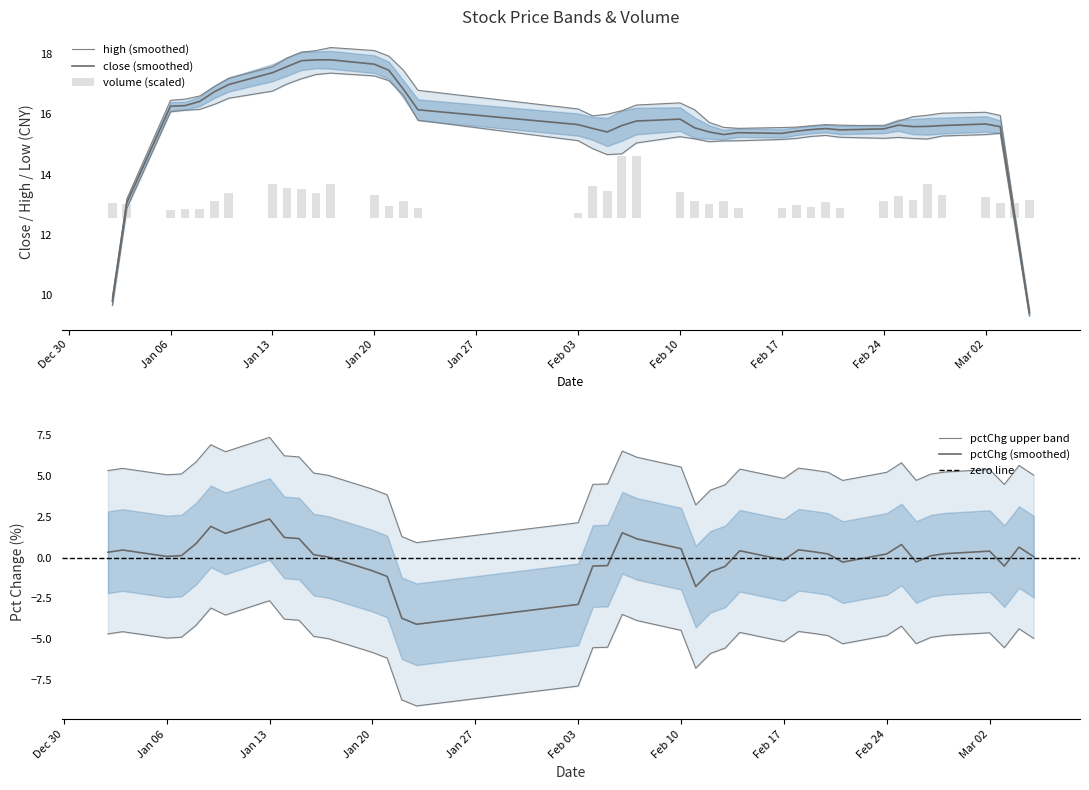

Which series has the widest spread of values?

pctChg